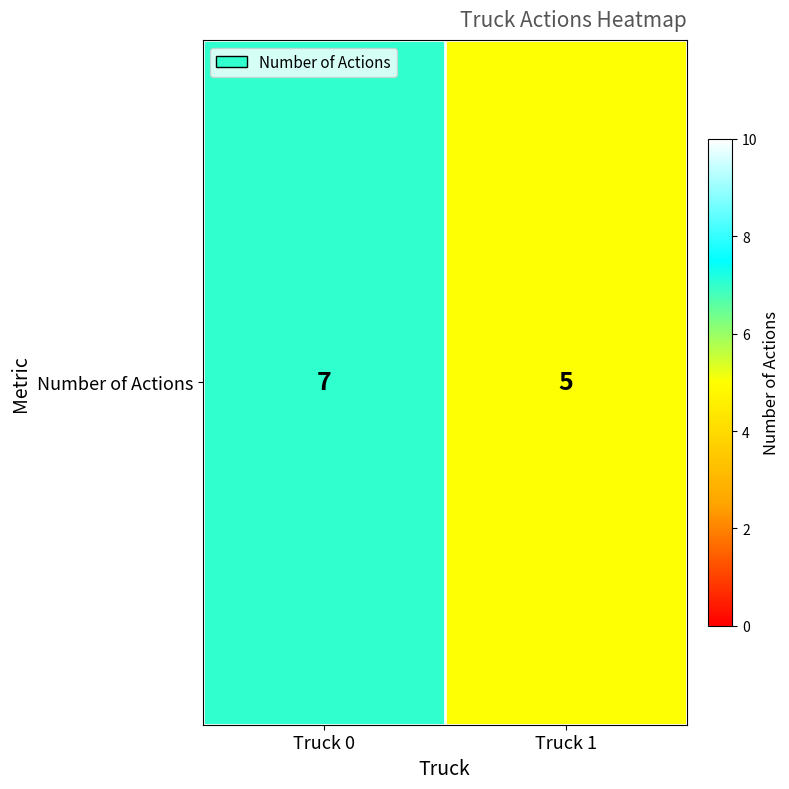

What is the average value?

6